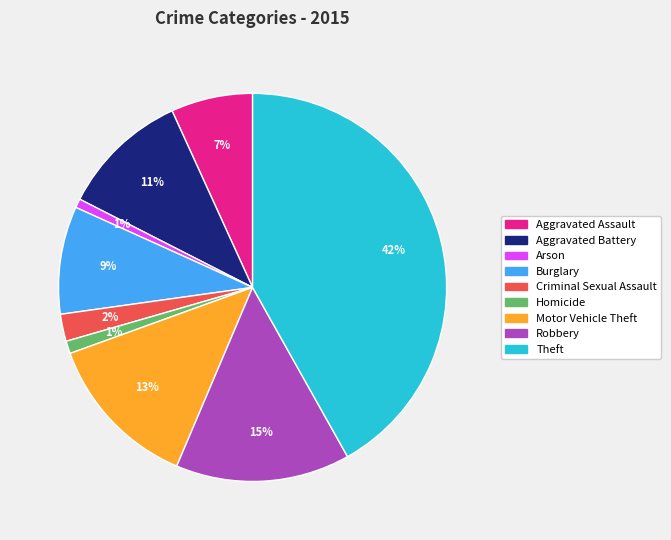

Which has a higher value, Aggravated Battery or Robbery?

Robbery